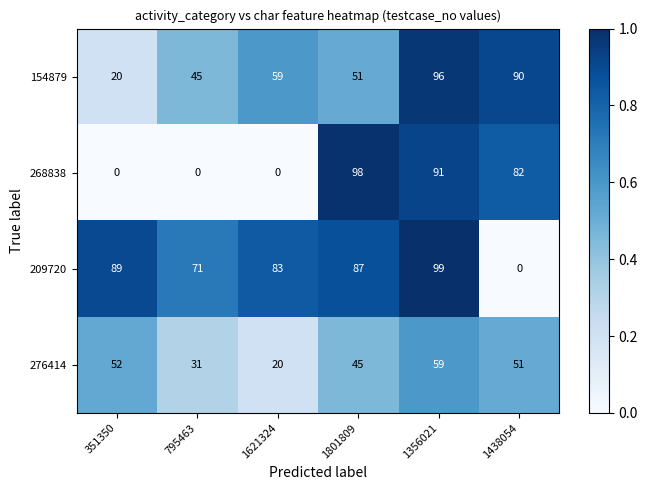

Rank the series by their maximum value, from lowest to highest.

276414, 154879, 268838, 209720